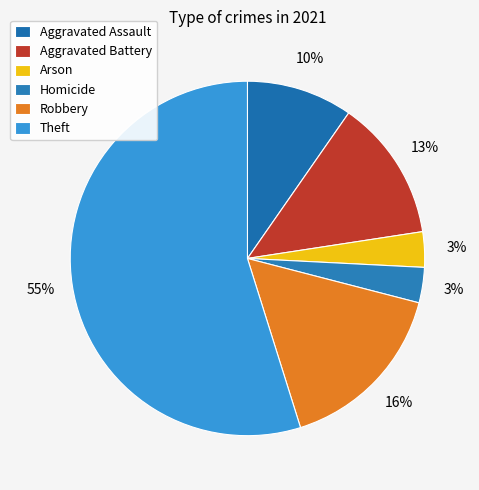

The Aggravated Assault slice represents 16% of the pie. True or false?

False